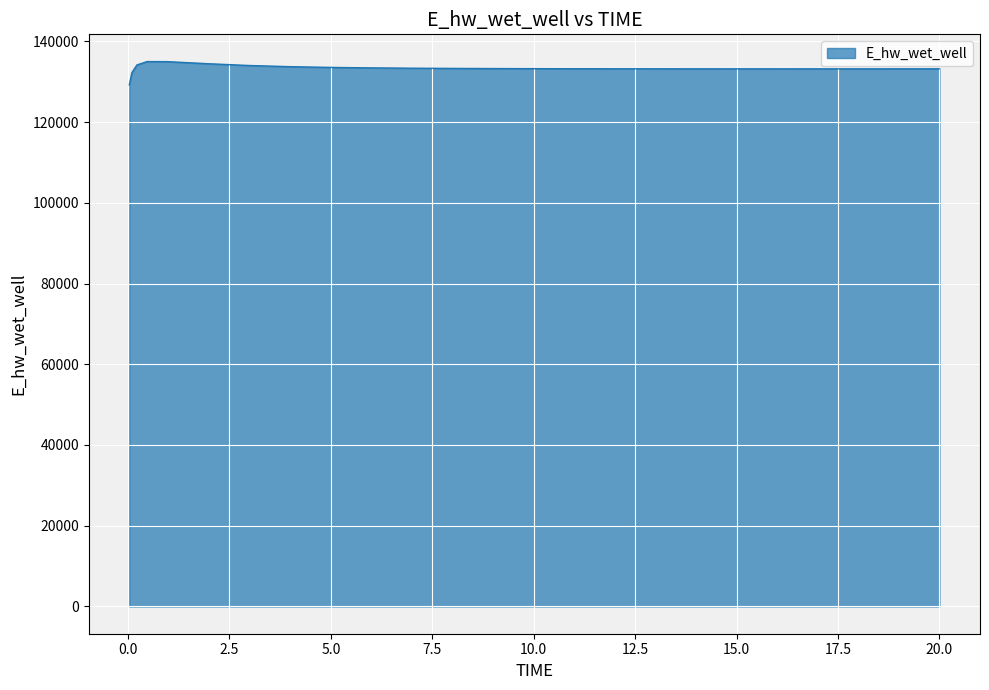

Count the number of values greater than 133192.

14